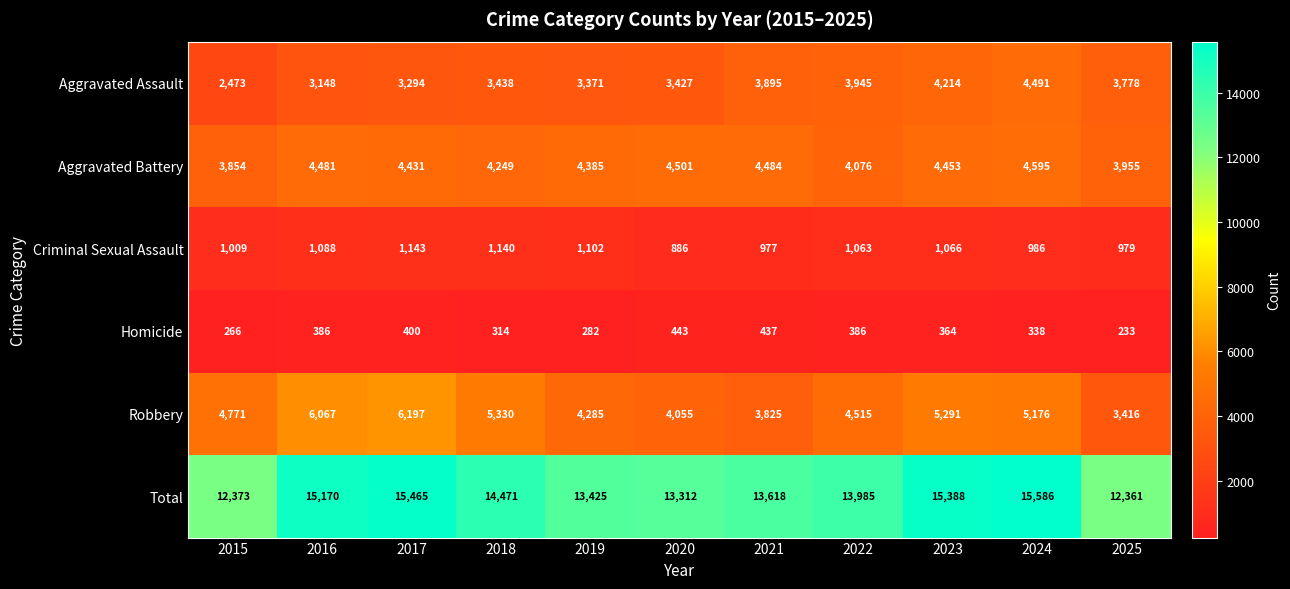

What is the spread (max minus min) of values at 2020?

12869